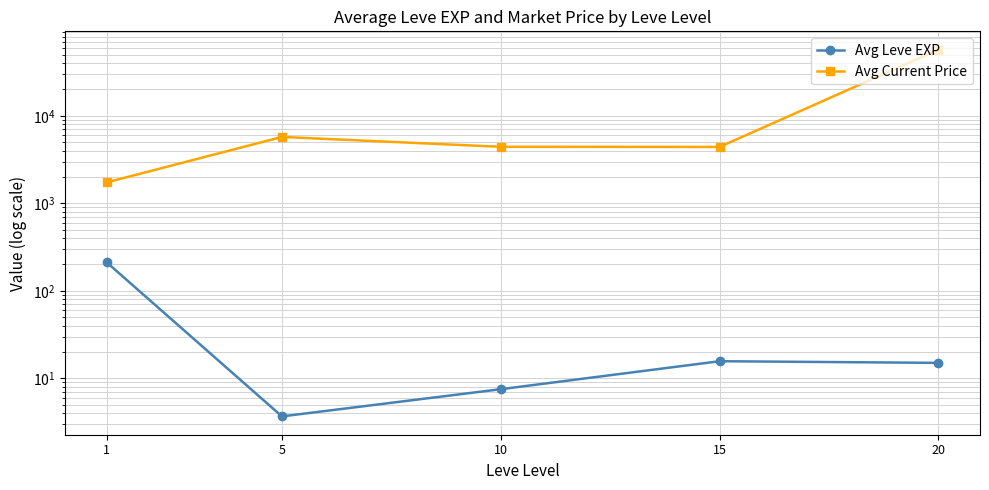

Rank the series by their maximum value, from highest to lowest.

Avg Current Price, Avg Leve EXP